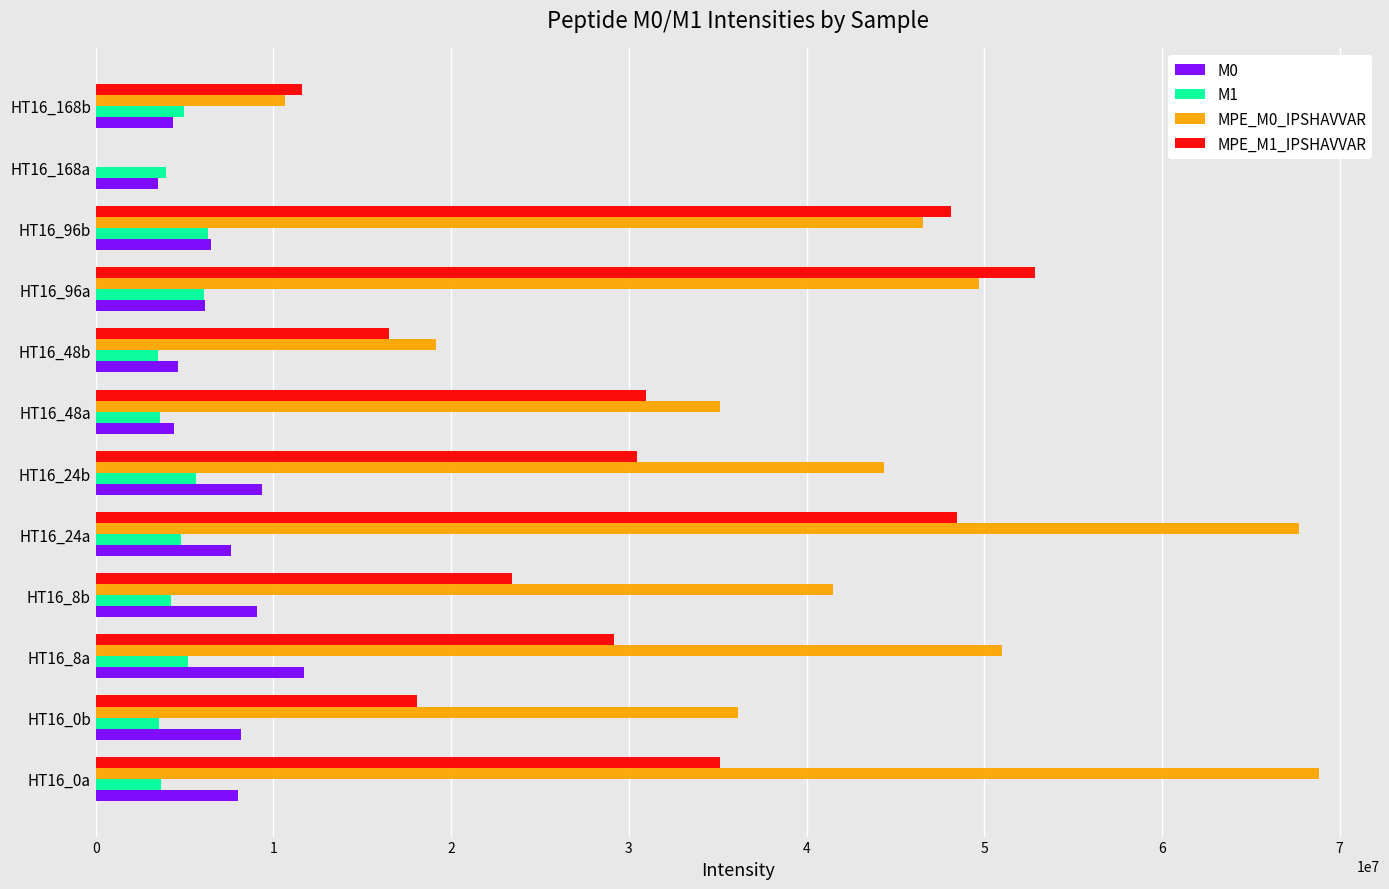

The value of MPE_M0_IPSHAVVAR at HT16_0b is 36124450. True or false?

True